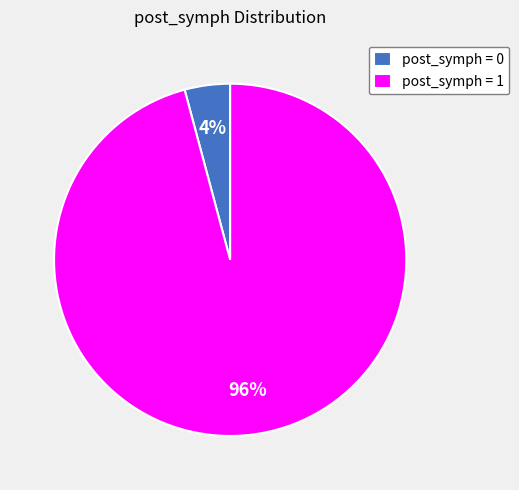

To the nearest percent, what is the average slice percentage?

50%